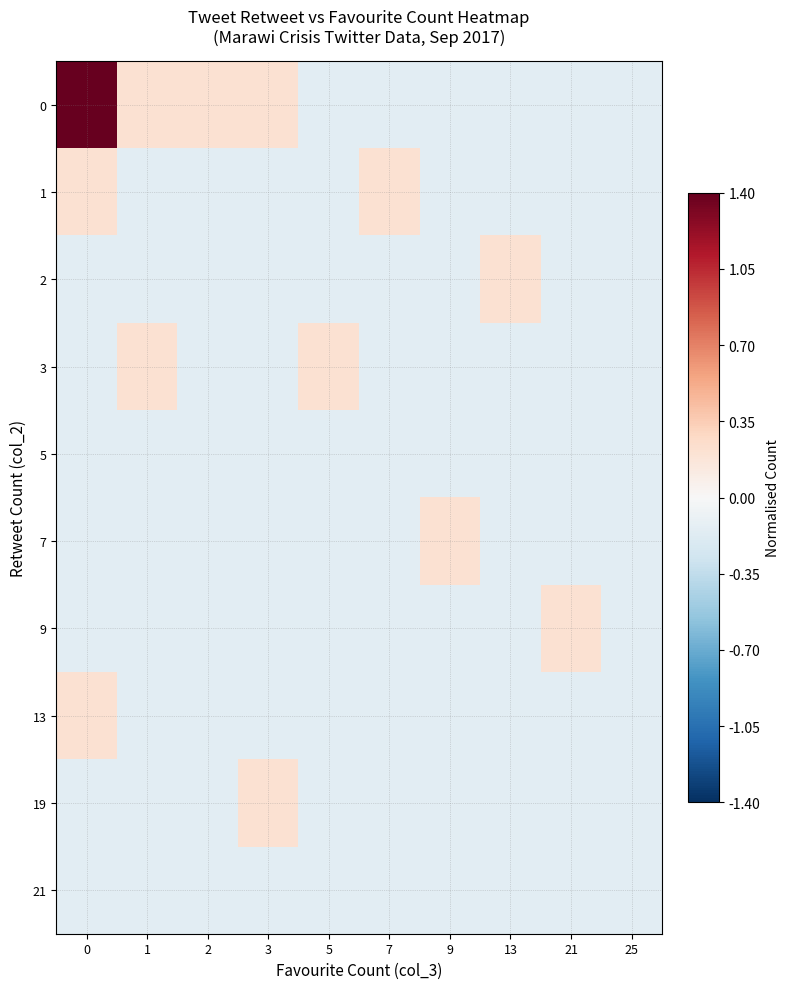

What is the minimum value shown in the chart?

-0.1